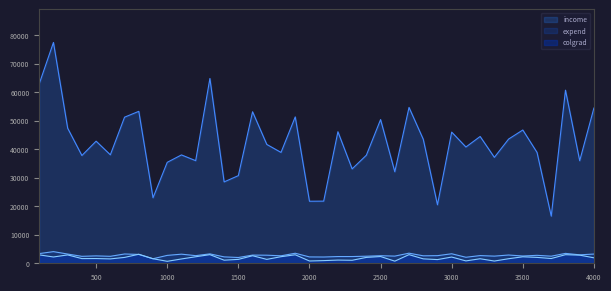

Reading right to left, list all the values displayed in this chart.

colgrad: 4000=1920.0	3900=2853.7	3800=3015.2	3700=1667.6	3600=2064.5	3500=2274.4	3400=1597.0	3300=783.1	3200=1588.4	3100=832.8	3000=2185.8	2900=1294.3	2800=1550.8	2700=3030.4	2600=743.4	2500=2366.4	2400=2059.4	2300=1053.2	2200=1124.1	2100=935.5	2000=800.0	1900=2978.3	1800=2308.8	1700=1368.1	1600=2647.1	1500=1366.0	1400=1089.0	1300=3031.3	1200=2285.5	1100=1513.7	1000=690.8	900=1594.3	800=3163.5	700=2058.3	600=1535.5	500=1658.6	400=1642.0	300=2935.5	200=2209.9	100=2950.6
expend: 4000=3234.2	3900=2968.5	3800=3472.5	3700=2486.4	3600=2786.1	3500=2553.2	3400=2896.8	3300=2511.2	3200=2696.3	3100=2112.0	3000=3333.8	2900=2674.6	2800=2618.1	2700=3543.7	2600=2517.4	2500=2652.8	2400=2480.3	2300=2360.4	2200=2357.0	2100=2199.8	2000=2230.0	1900=3519.8	1800=2623.1	1700=2833.2	1600=2869.8	1500=2027.0	1400=2244.4	1300=3297.9	1200=2677.4	1100=3195.4	1000=2768.9	900=1593.4	800=3103.9	700=3259.0	600=2444.0	500=2594.6	400=2439.3	300=3236.5	200=4086.5	100=3394.3
income: 4000=54468.1	3900=35980.8	3800=60739.0	3700=16532.9	3600=38891.7	3500=46766.5	3400=43575.8	3300=37165.3	3200=44489.8	3100=40792.1	3000=46023.5	2900=20521.8	2800=43522.5	2700=54687.6	2600=32110.4	2500=50426.2	2400=37917.8	2300=33115.0	2200=46153.9	2100=21808.8	2000=21768.1	1900=51359.5	1800=38901.0	1700=41702.3	1600=53160.8	1500=30752.8	1400=28553.3	1300=64847.7	1200=36004.2	1100=38021.8	1000=35420.1	900=22987.4	800=53312.8	700=51263.3	600=38059.6	500=42844.4	400=37814.8	300=47387.6	200=77481.7	100=62979.5